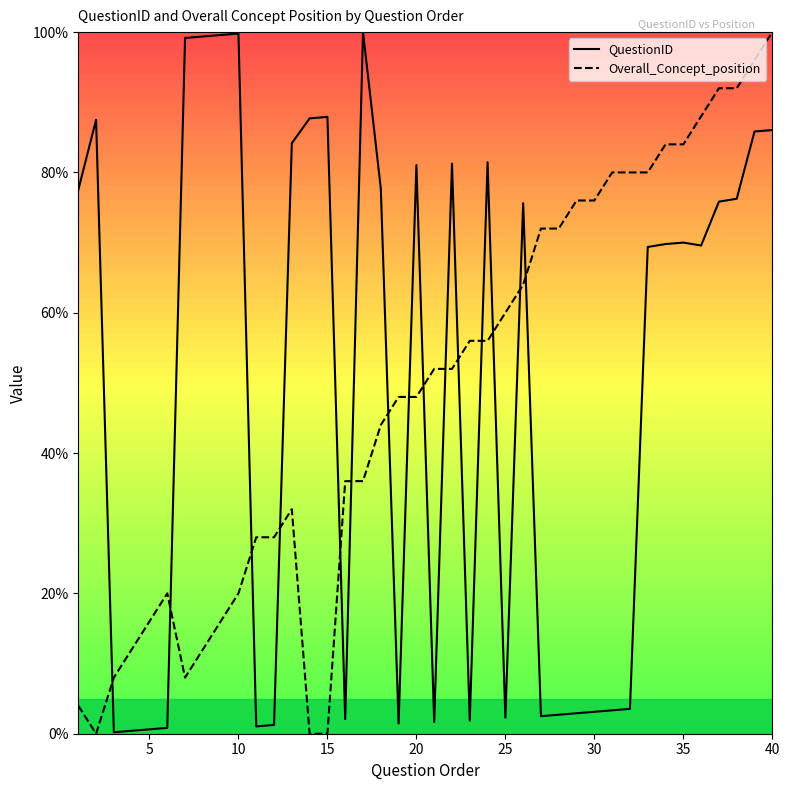

What is the average value of the QuestionID series?

48.9